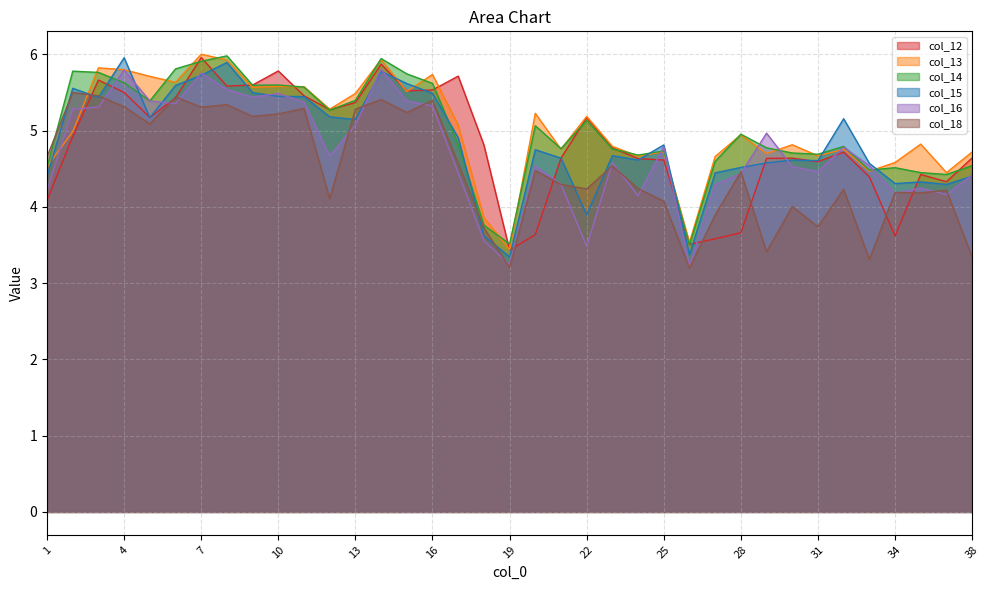

What is the minimum value for col_15?

3.3